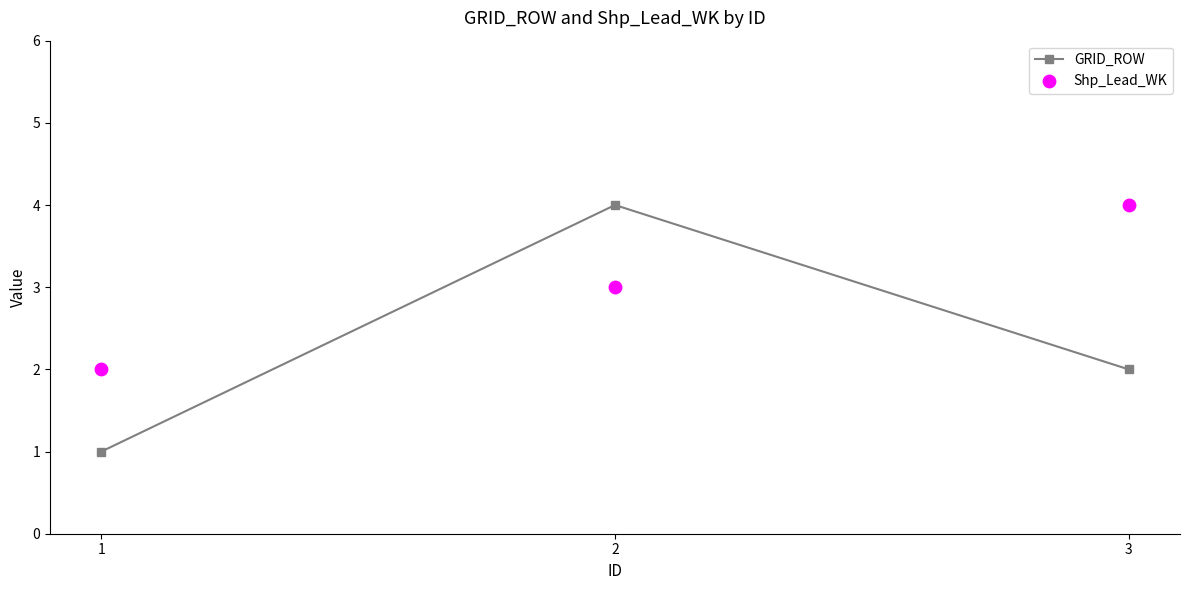

Which series contains the lowest Y value?

GRID_ROW